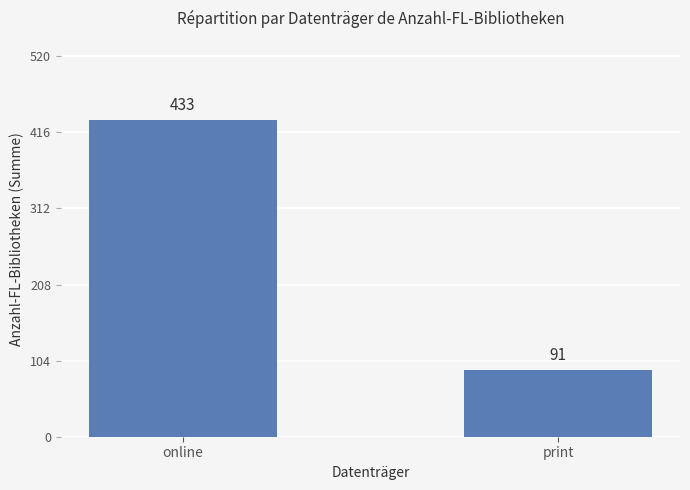

Reading right to left, what are all the values shown in this chart?

print=91	online=433